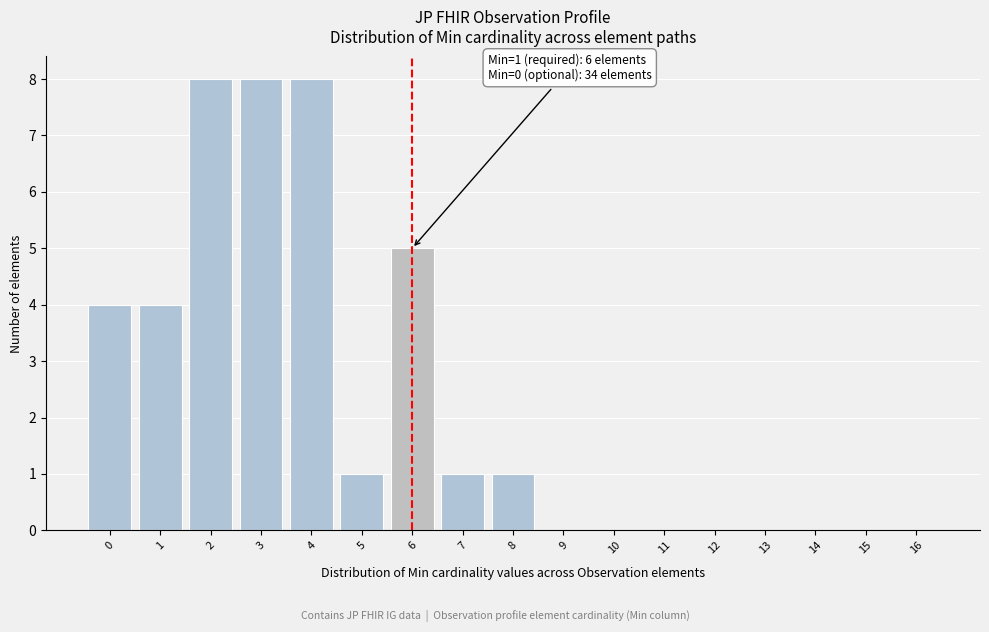

Reading left to right, what are all the values shown in this chart?

0=4	1=4	2=8	3=8	4=8	5=1	6=5	7=1	8=1	9=0	10=0	11=0	12=0	13=0	14=0	15=0	16=0